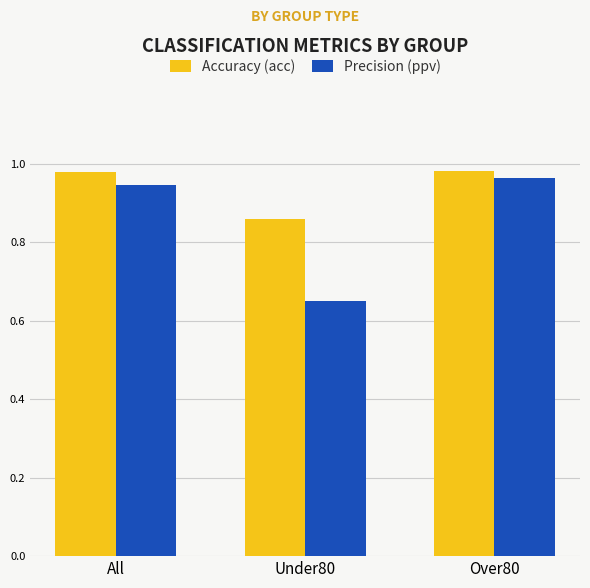

The value of Accuracy (acc) at Under80 is 0.3. True or false?

False